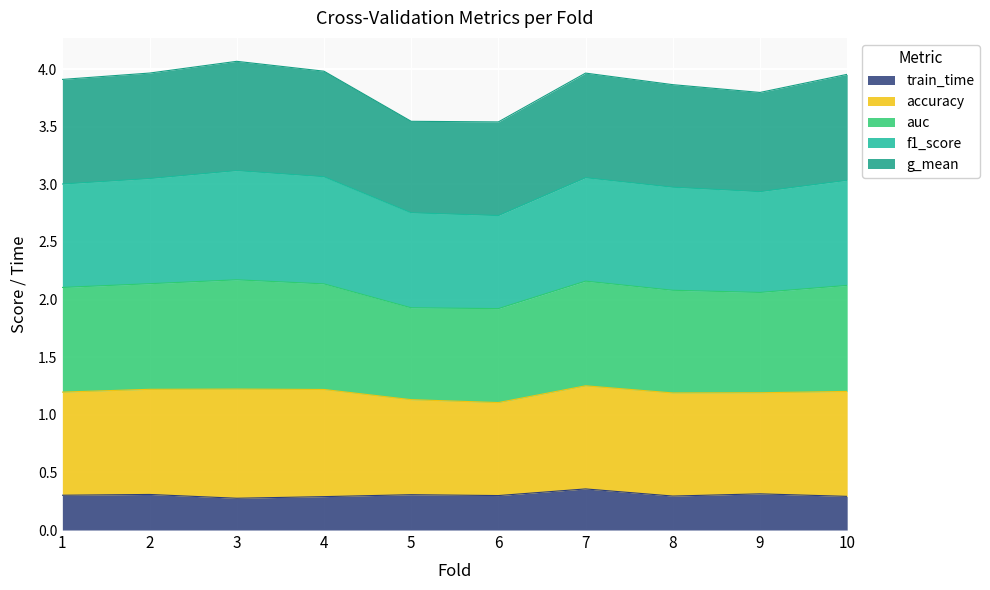

How many data points does each series have?

10